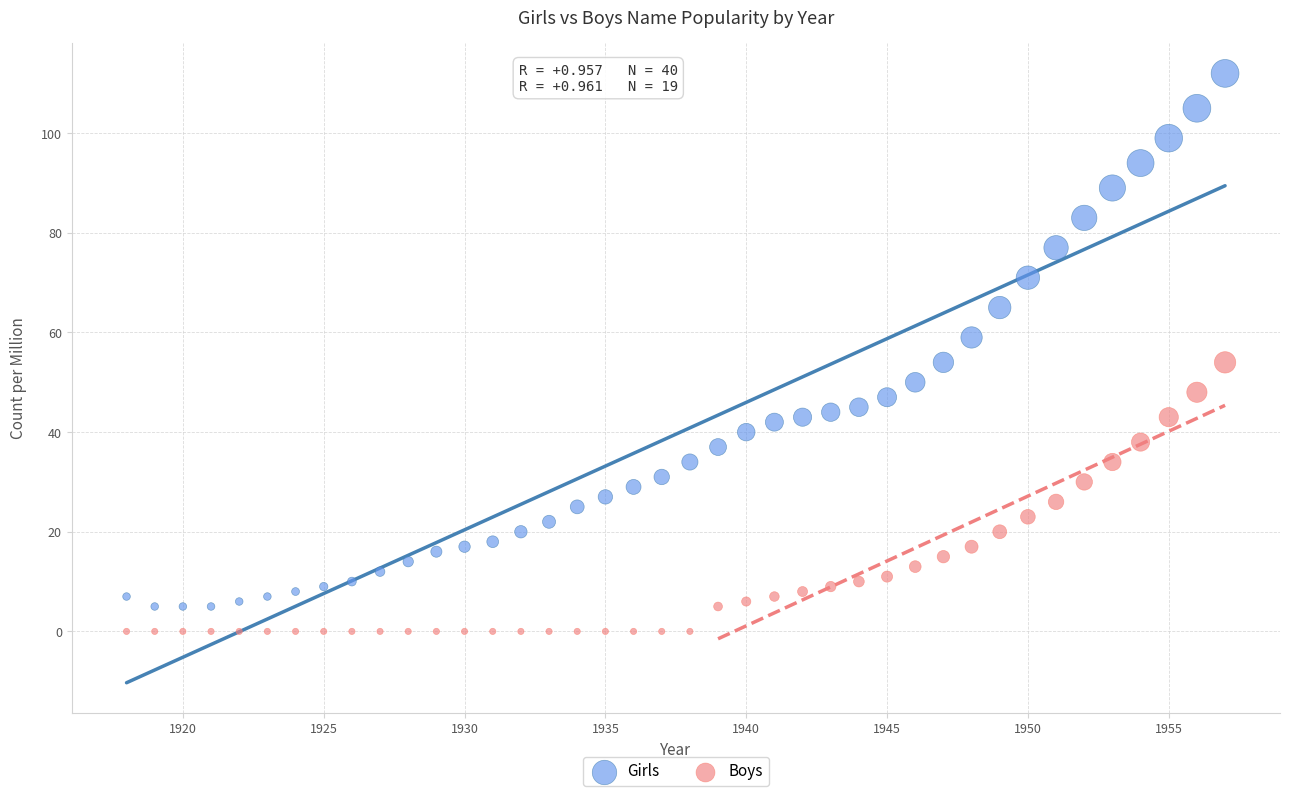

Which series reaches the maximum Y coordinate?

Girls